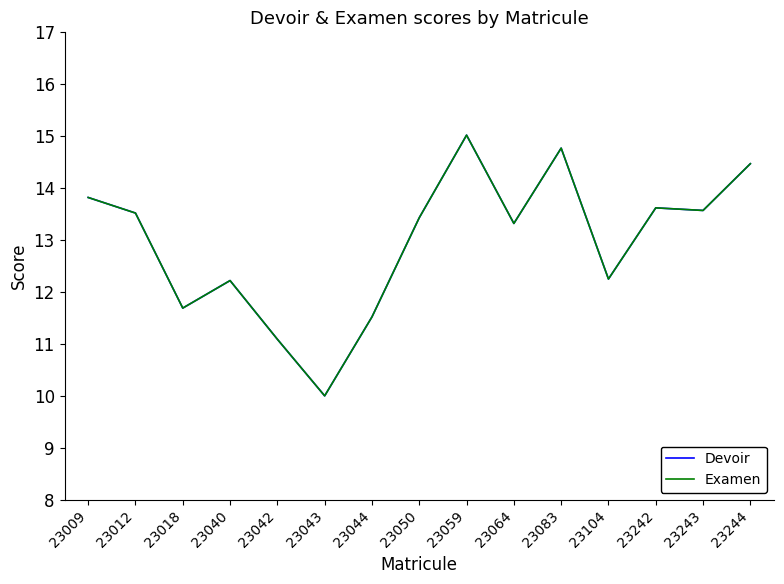

Does the chart have visible grid lines?

No